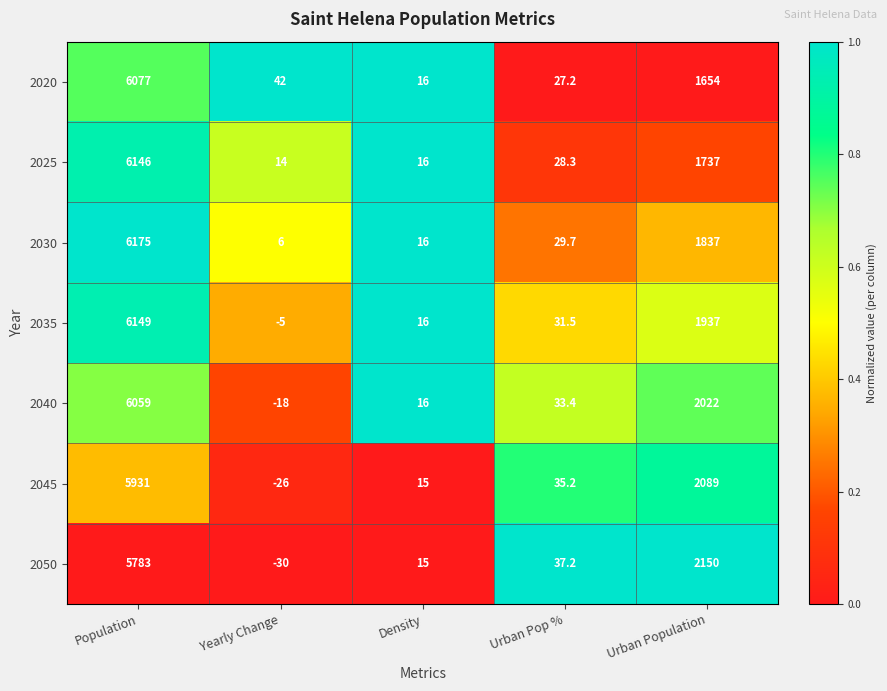

What is the sum of the 2045 values at Urban Population and Urban Pop %?

2124.2